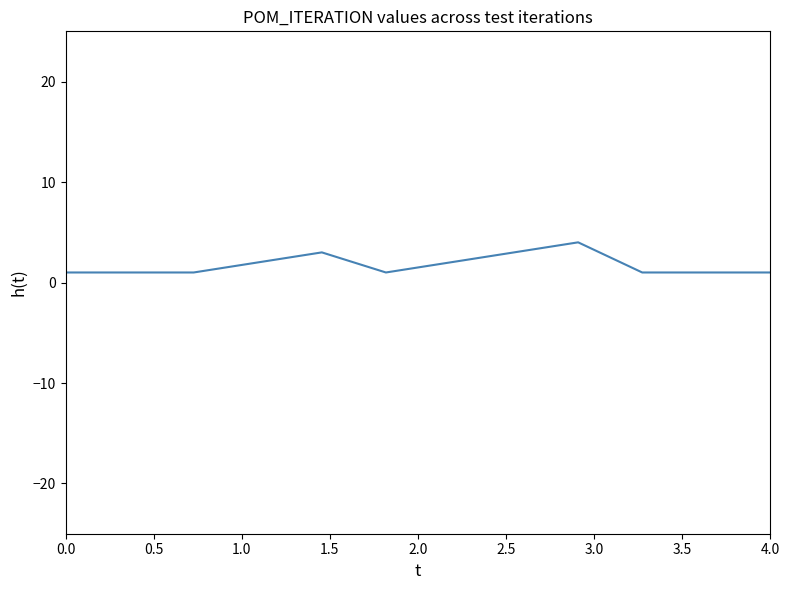

Is this an area chart (filled region under the line)?

No